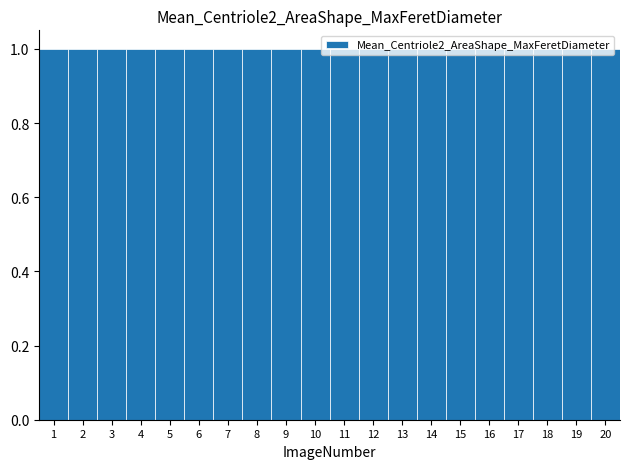

Reading left to right, list every bar in this chart as the range it spans on the x-axis followed by its height. The values are not printed on the chart, so give them approximately, as read against the axis.

0.5 to 1.5: 1
1.5 to 2.5: 1
2.5 to 3.5: 1
3.5 to 4.5: 1
4.5 to 5.5: 1
5.5 to 6.5: 1
6.5 to 7.5: 1
7.5 to 8.5: 1
8.5 to 9.5: 1
9.5 to 10.5: 1
10.5 to 11.5: 1
11.5 to 12.5: 1
12.5 to 13.5: 1
13.5 to 14.5: 1
14.5 to 15.5: 1
15.5 to 16.5: 1
16.5 to 17.5: 1
17.5 to 18.5: 1
18.5 to 19.5: 1
19.5 to 20.5: 1